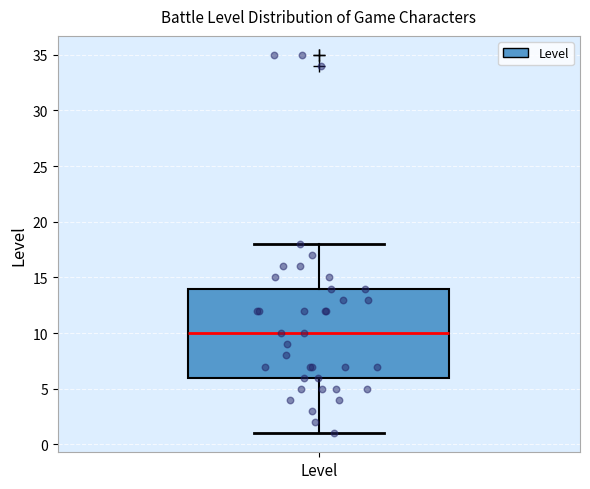

Read this box plot against the y-axis: the position of the median line, the range covered by the box, and the ends of both whiskers. The values are not printed on the chart, so give them approximately, as read against the axis.

median 10, box 6 to 14, whiskers 1 to 18